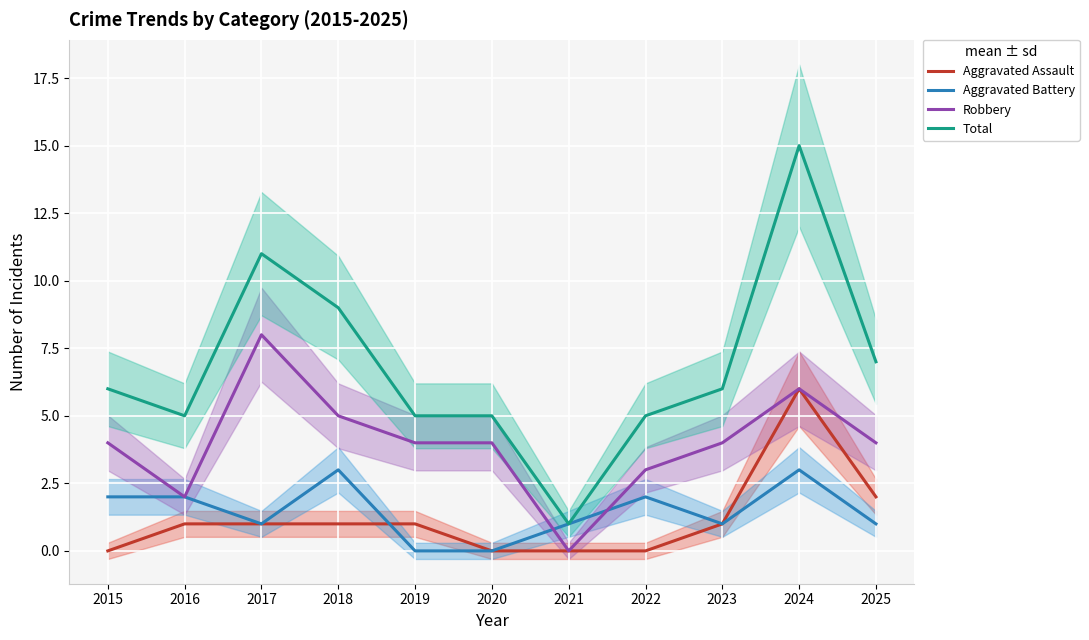

At which label is Total closest to 8?

2018